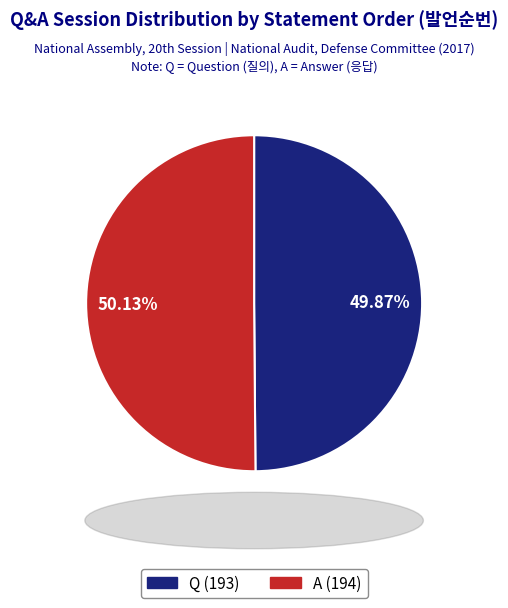

To the nearest percent, what is the average slice percentage?

50%